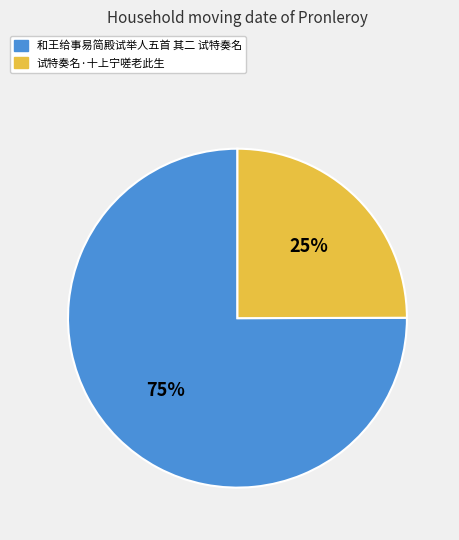

Rank the categories by value from lowest to highest.

试特奏名·十上宁嗟老此生, 和王给事易简殿试举人五首 其二 试特奏名